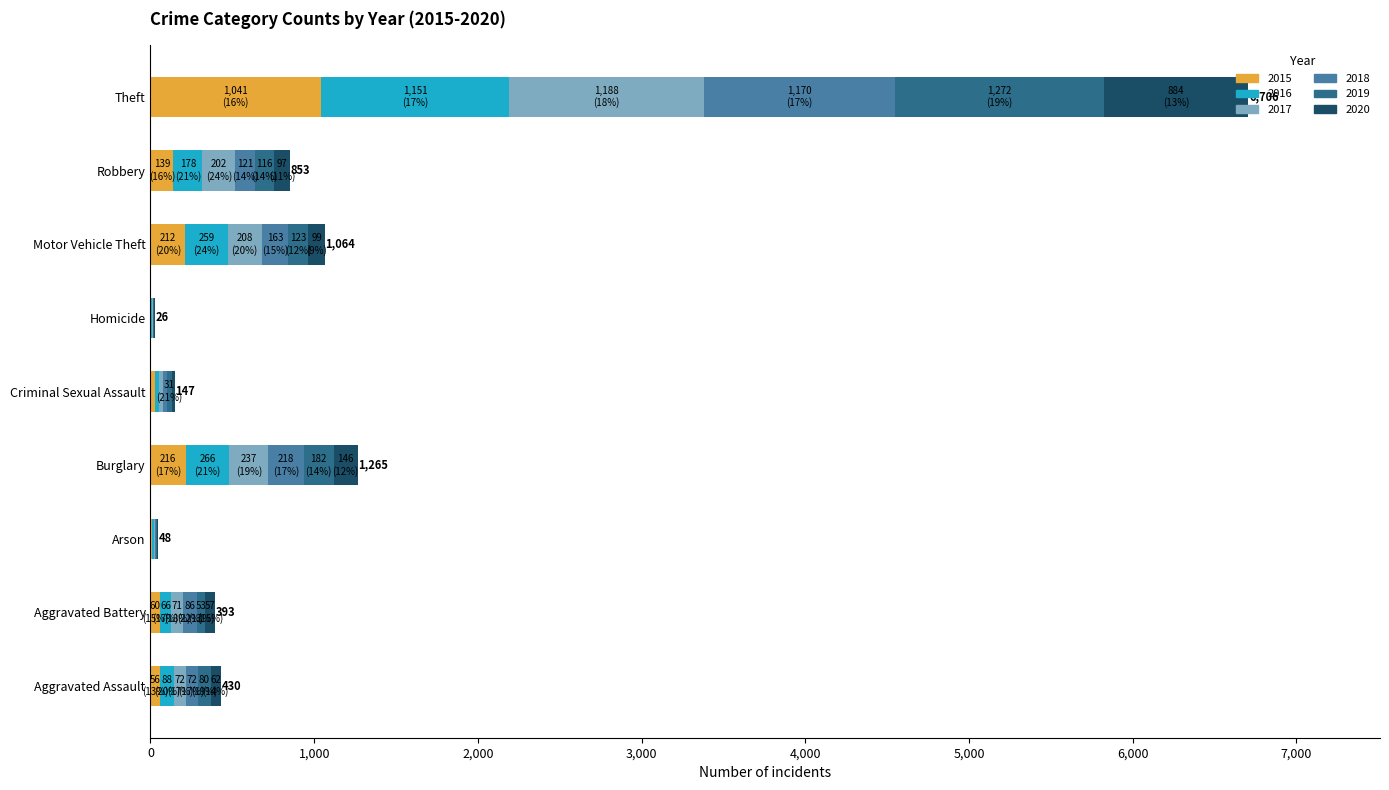

At which category is the sum across all series the highest?

Theft